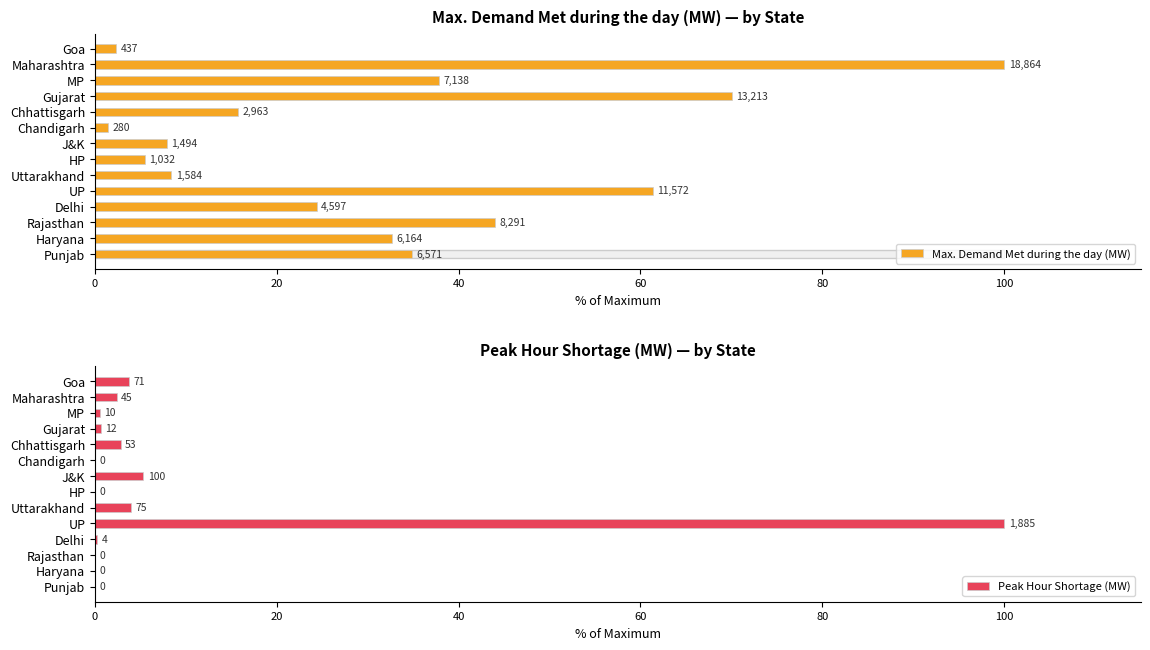

Is it true that Peak Hour Shortage (MW) equals 100.0 at UP?

True